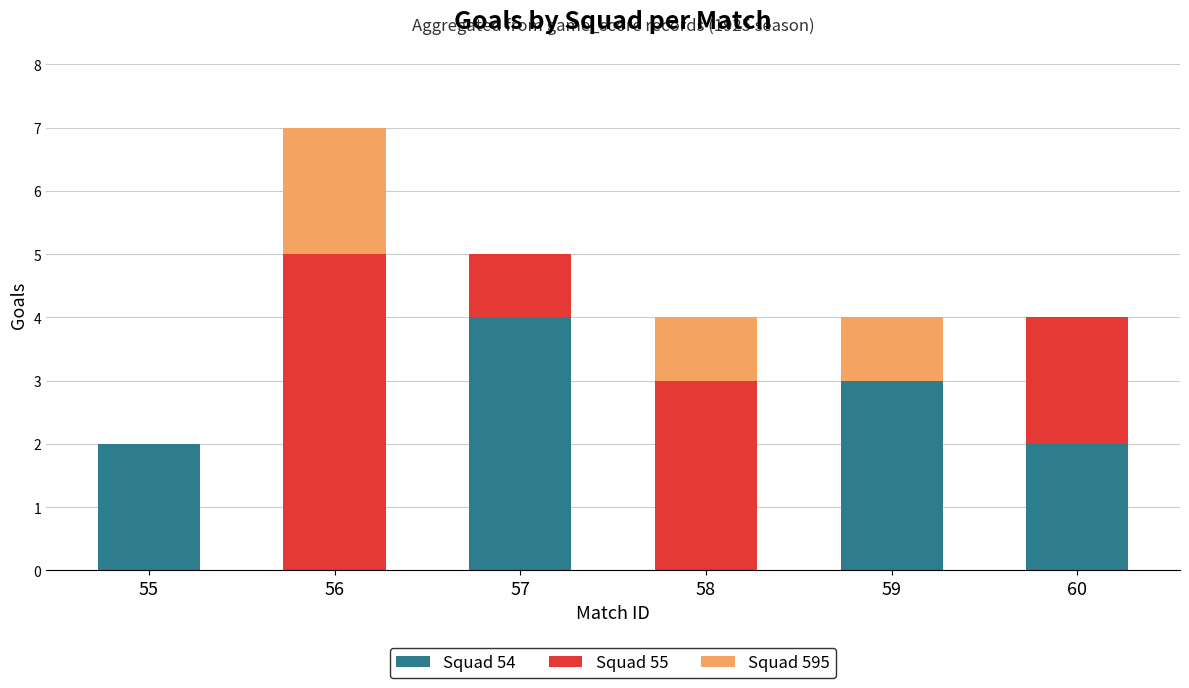

How many series are shown in this chart?

3